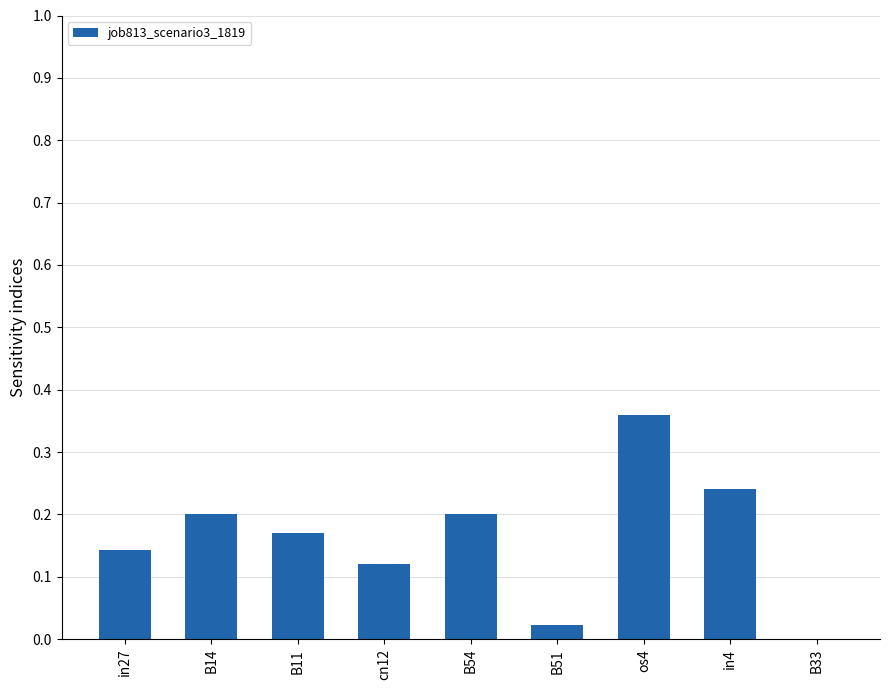

At which label is the value closest to 0?

B33